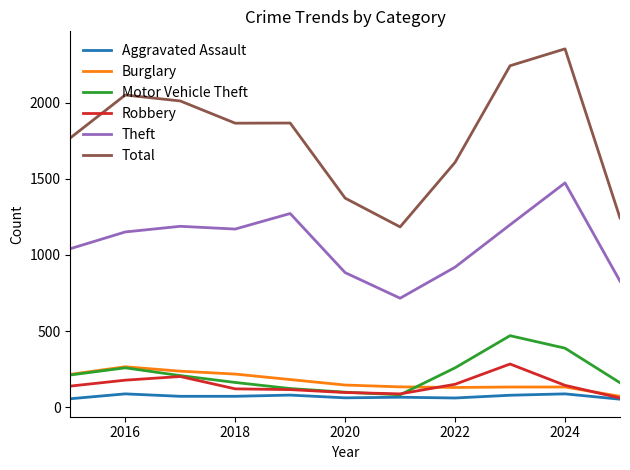

True or false: Motor Vehicle Theft and Total intersect in this chart.

False